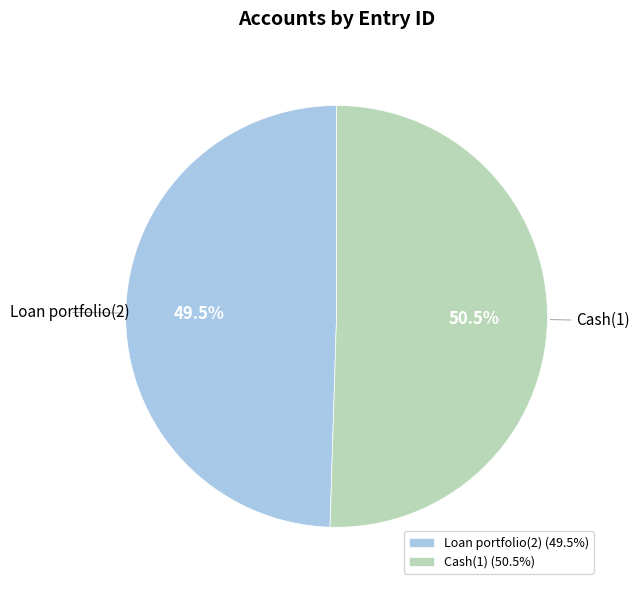

Is the sum of Cash(1) and Loan portfolio(2) greater than half?

Yes